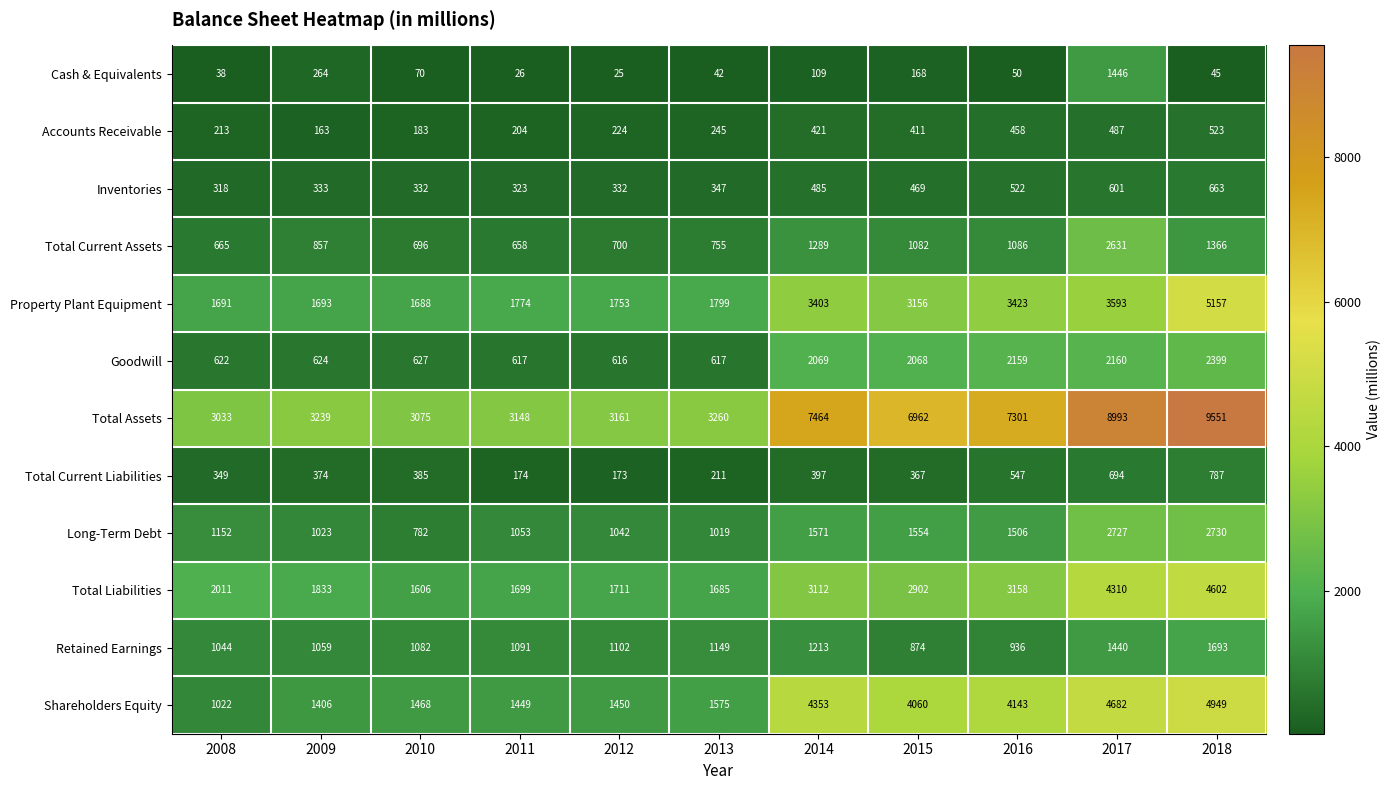

What value does the Goodwill series have at 2013?

617